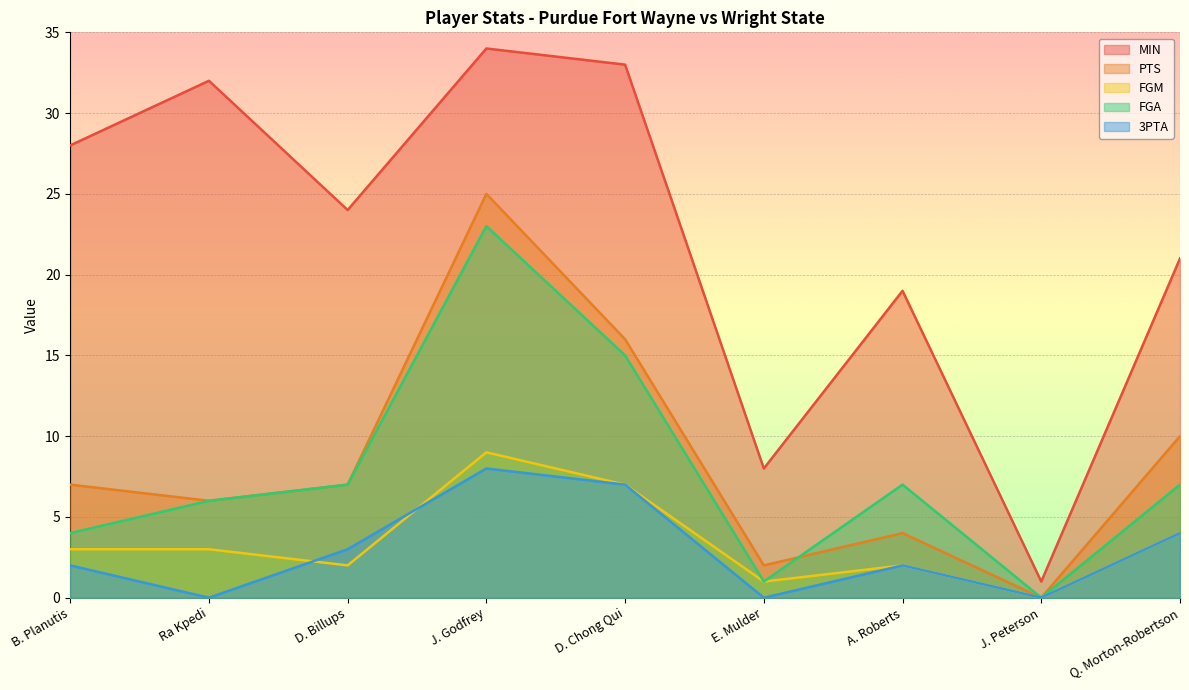

Is it true that 3PTA equals 4 at J. Peterson?

False